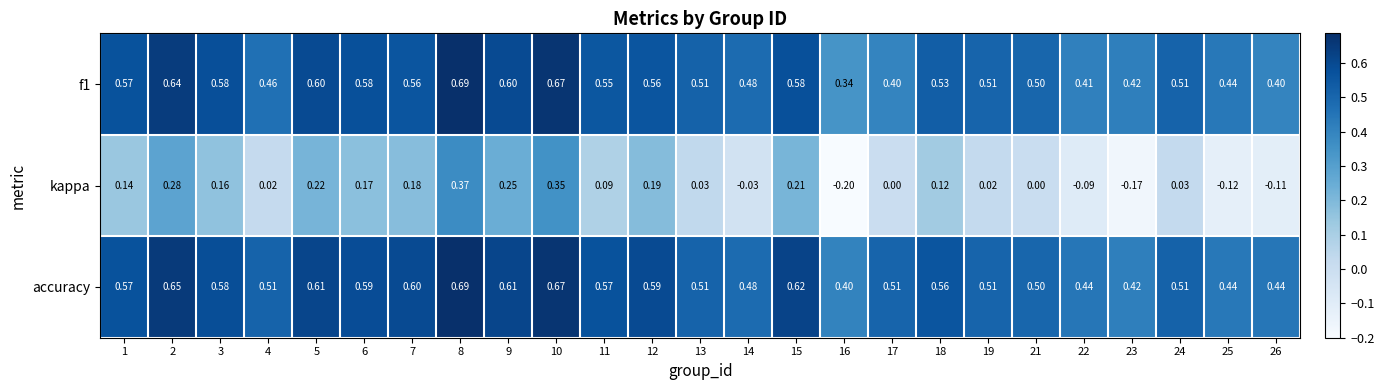

Is the value of f1 at 19 greater than the value of kappa at 6?

Yes